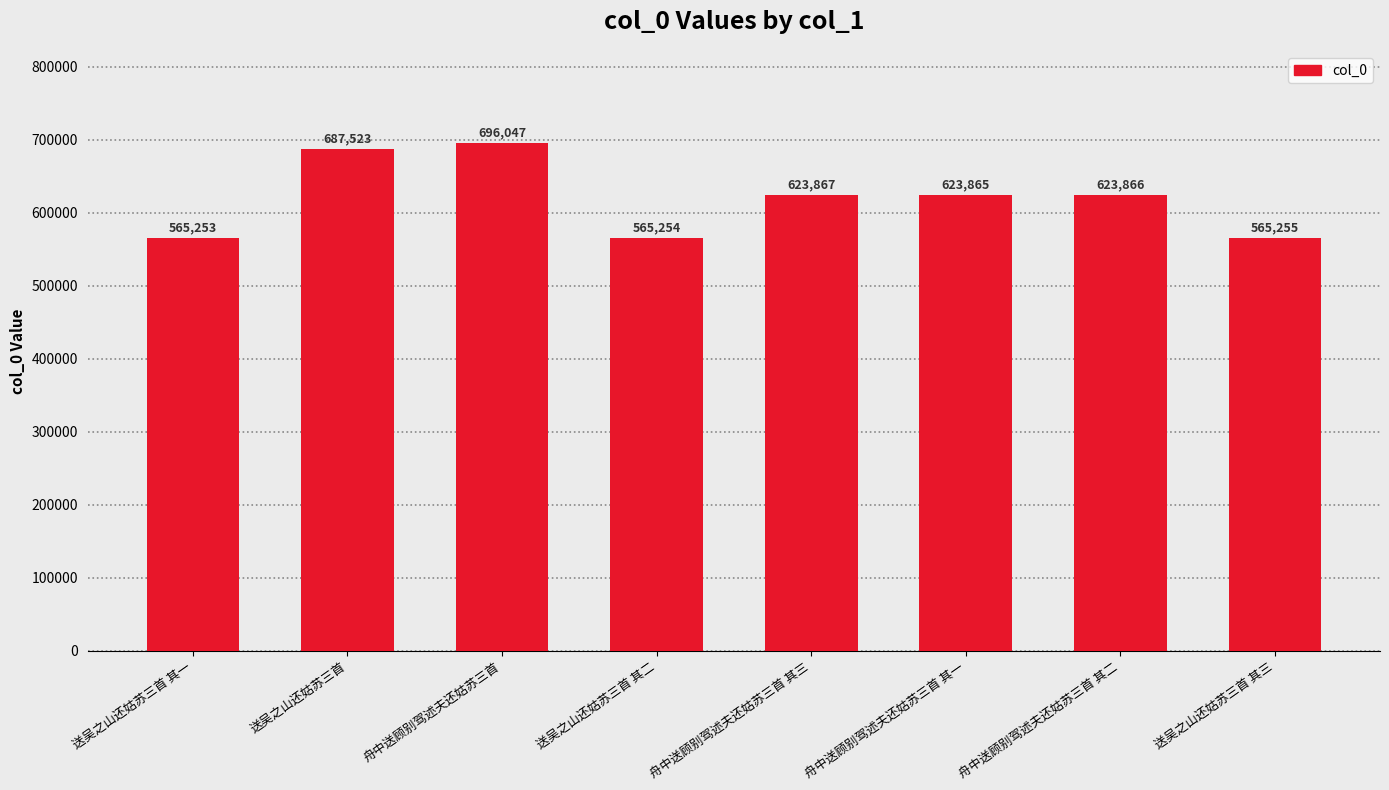

What is the greatest value displayed?

696047